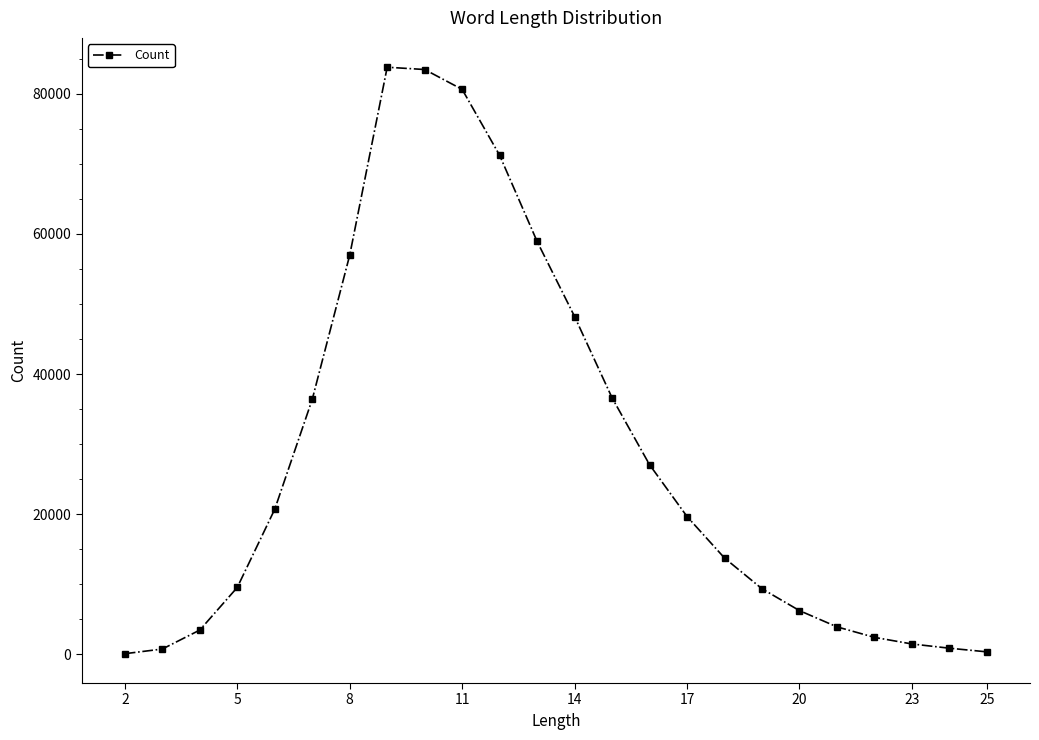

What is the greatest value displayed?

83805